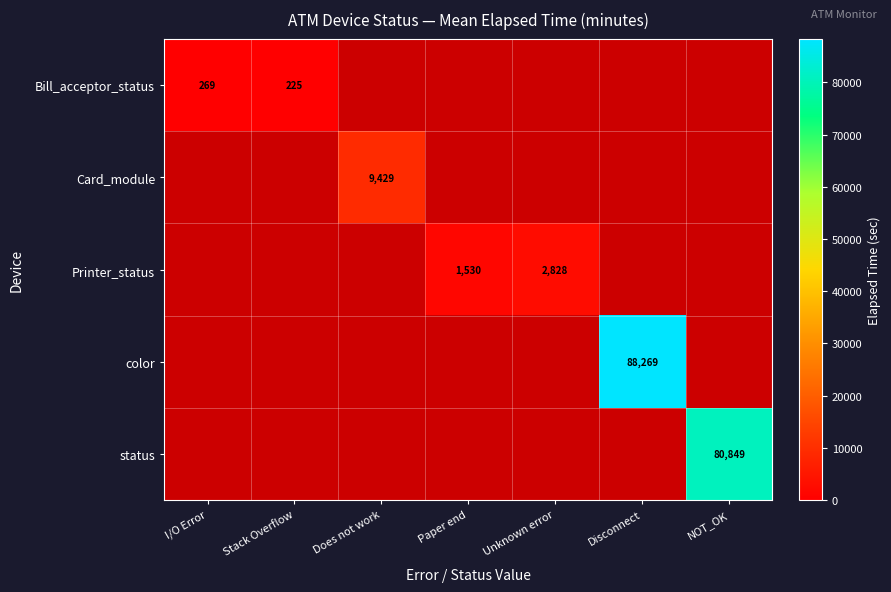

True or false: Bill_acceptor_status has a value of 60 at Stack Overflow.

False